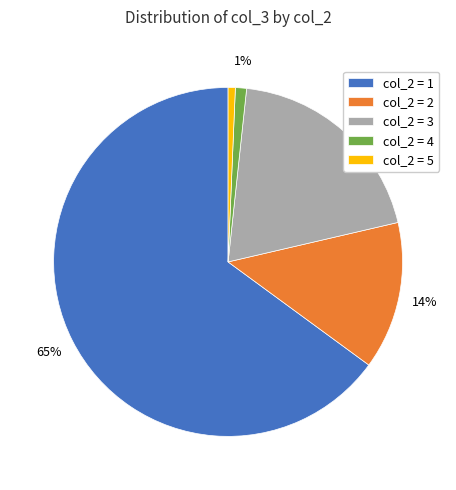

The col_2 = 1 slice represents 65% of the pie. True or false?

True